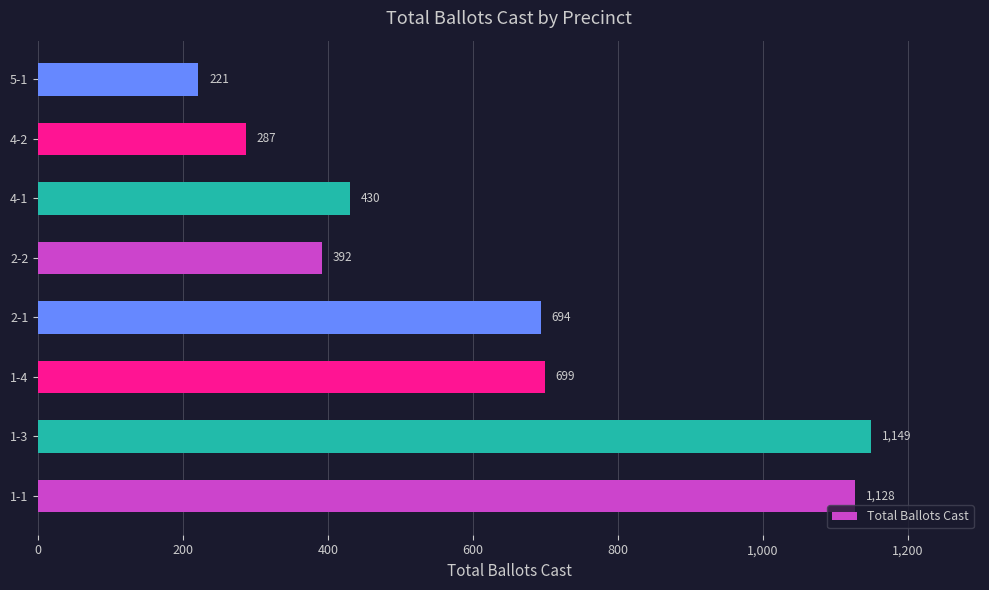

What is the change in value from 1-4 to 5-1?

-478